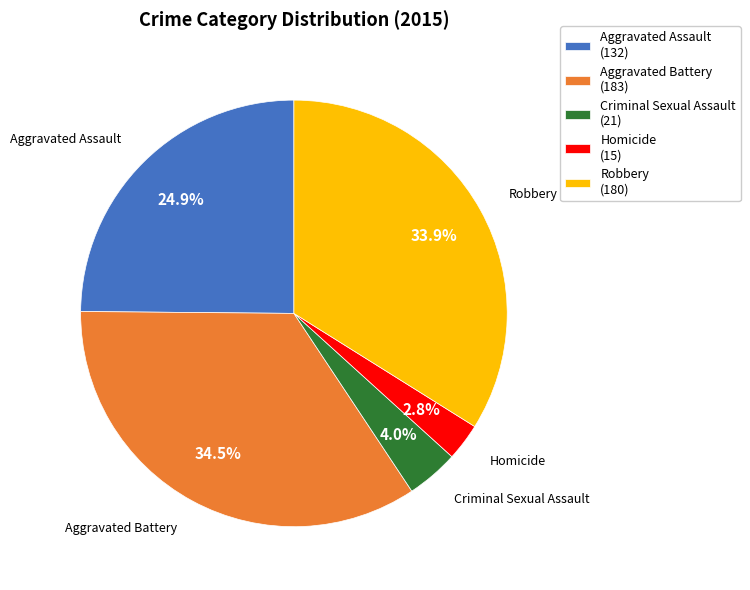

To the nearest percent, what percentage of the pie is Robbery?

34%